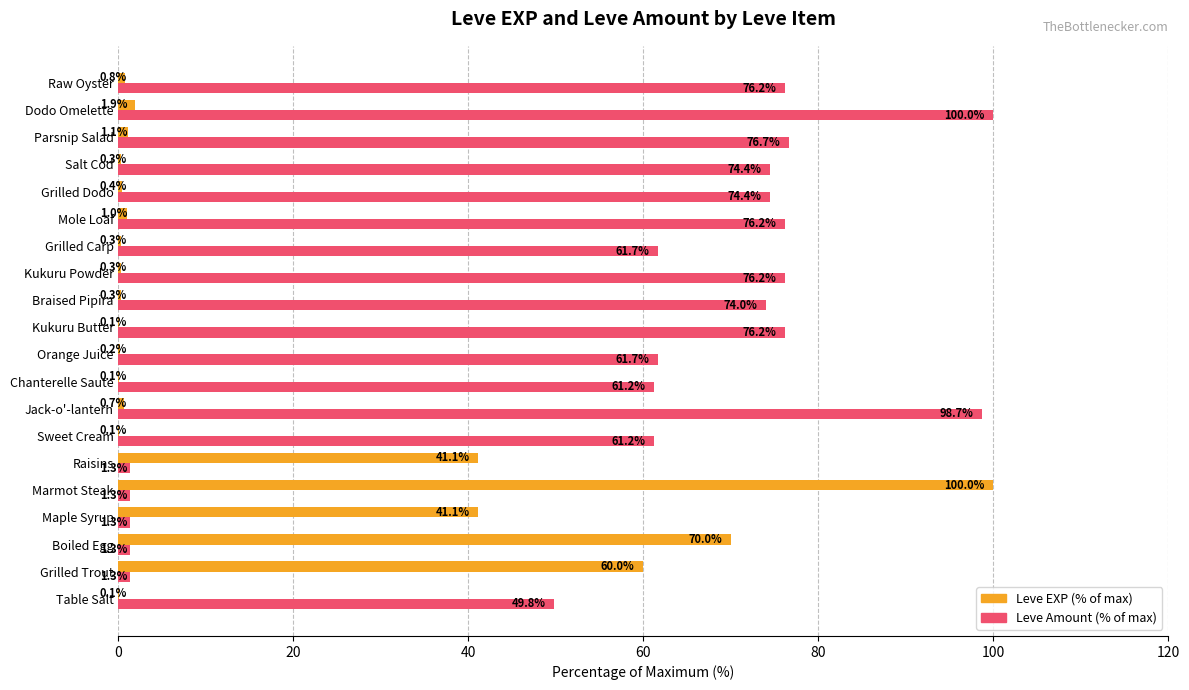

Is it true that Leve EXP (% of max) equals 0.3 at Braised Pipira?

True